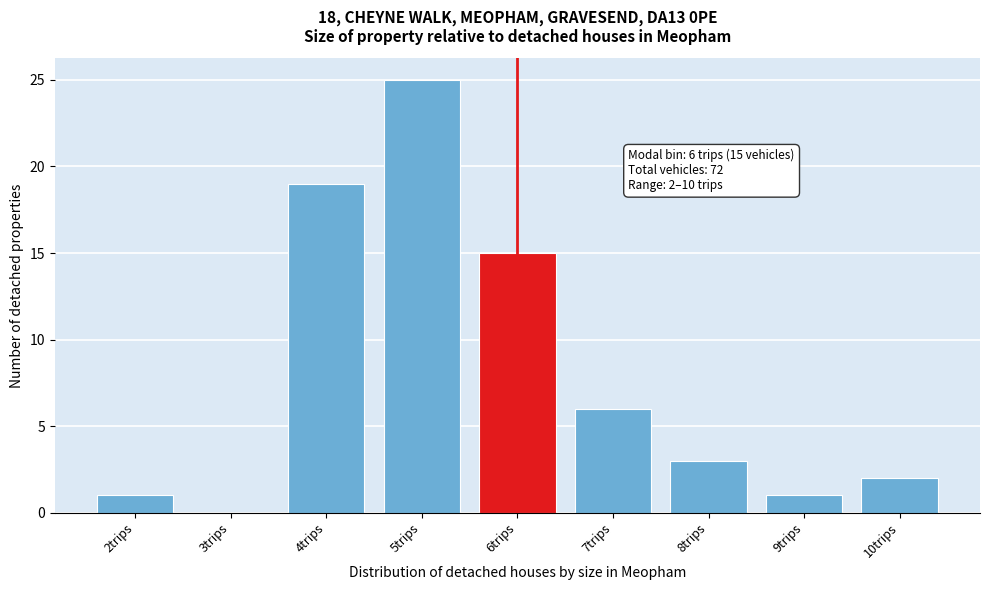

Reading left to right, transcribe all the data shown in this chart.

2trips=1	3trips=0	4trips=19	5trips=25	6trips=15	7trips=6	8trips=3	9trips=1	10trips=2